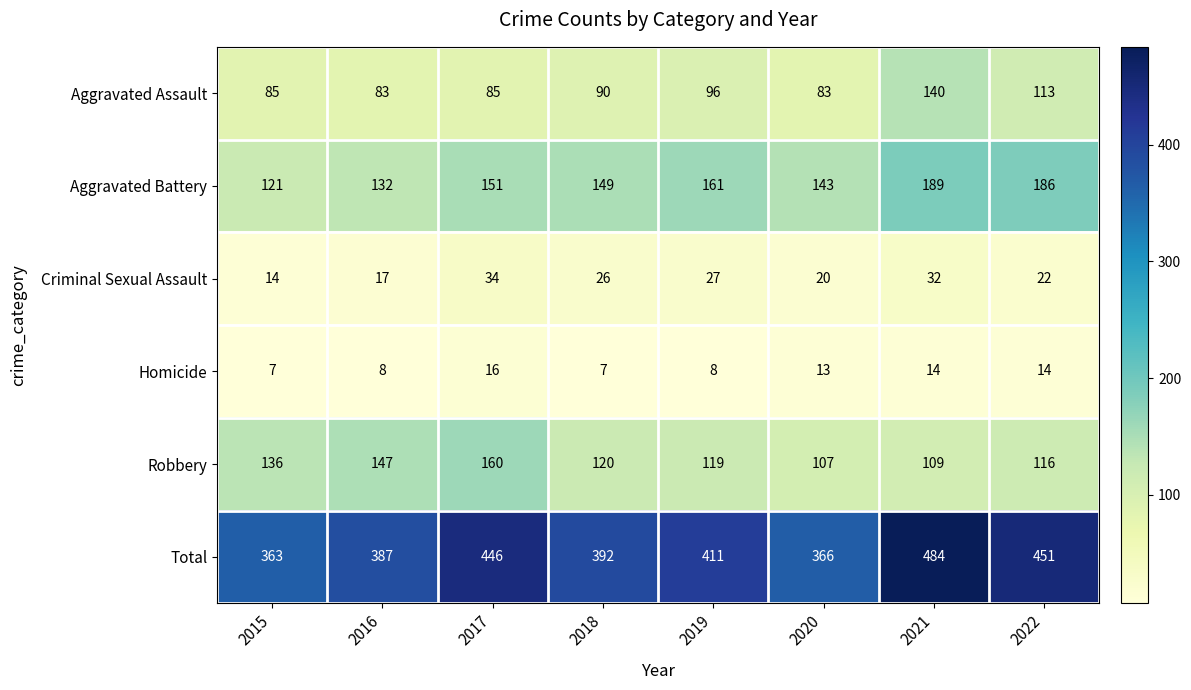

What is the total value across all series at 2022?

902